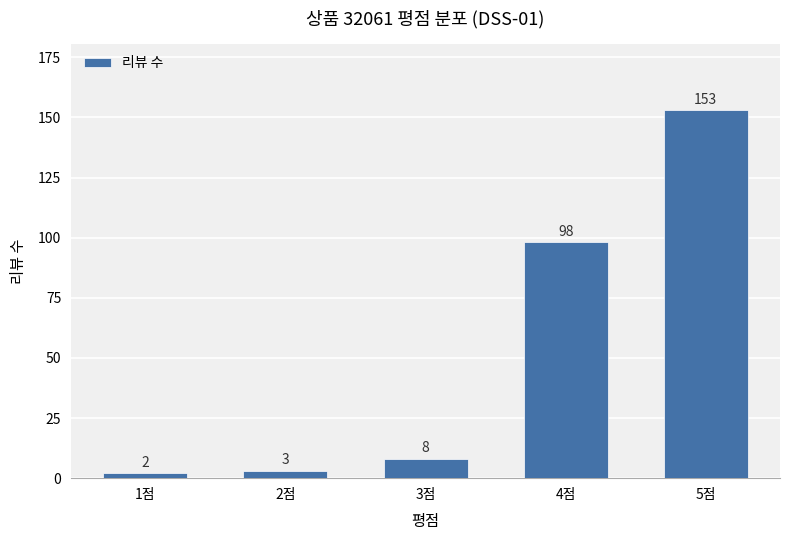

What is the label of the 1st bar from the left?

1점